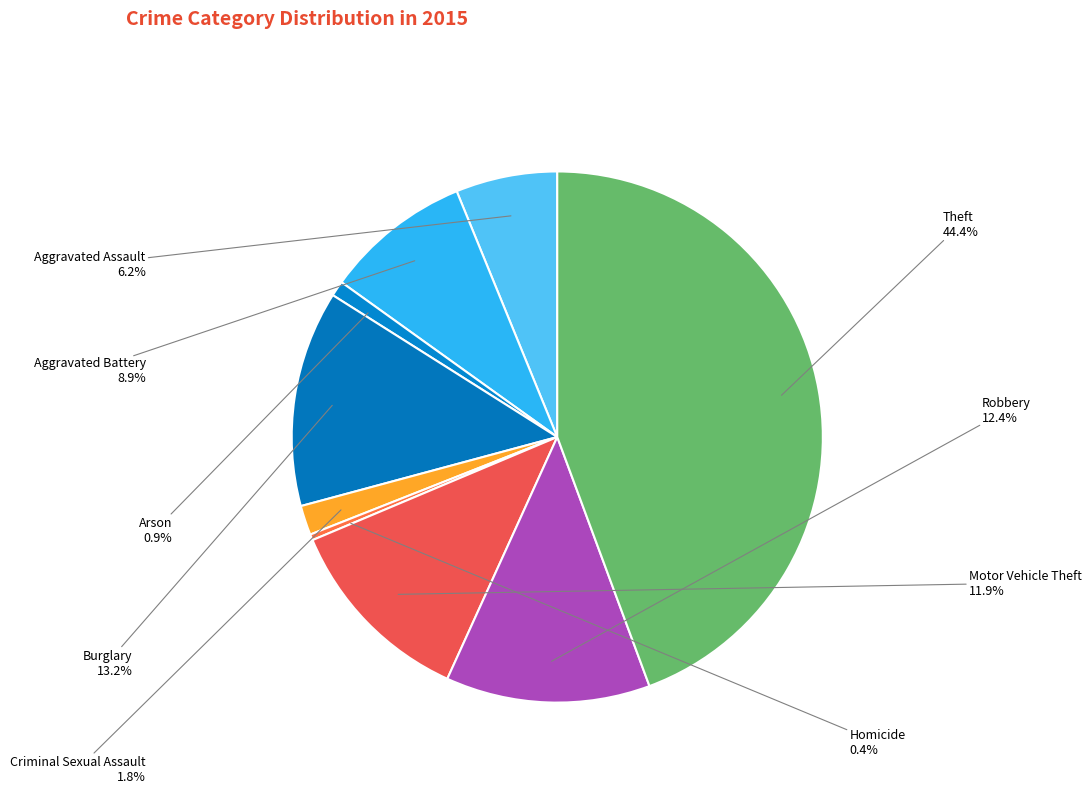

Which category has the biggest portion of the pie?

Theft